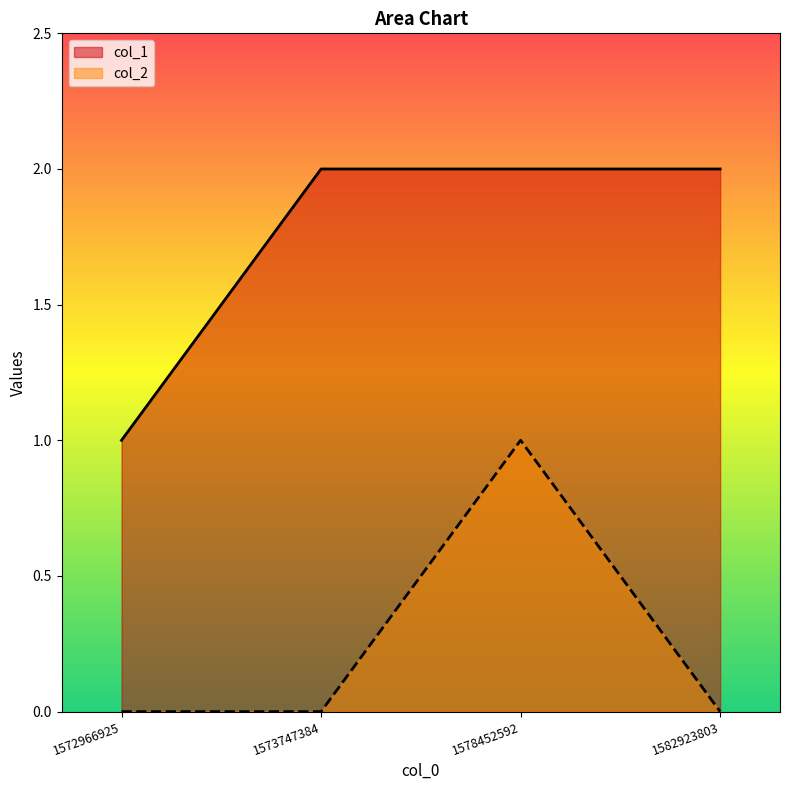

What is the spread (max minus min) of values at 1572966925?

1